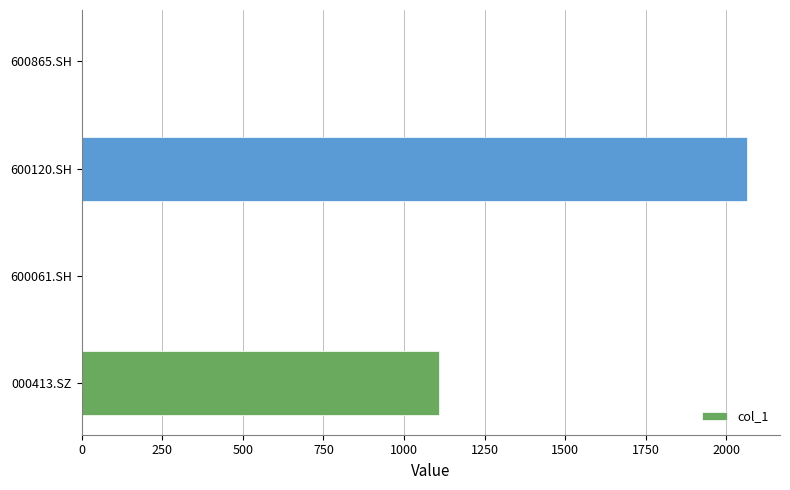

Which has a higher value, 600120.SH or 000413.SZ?

600120.SH